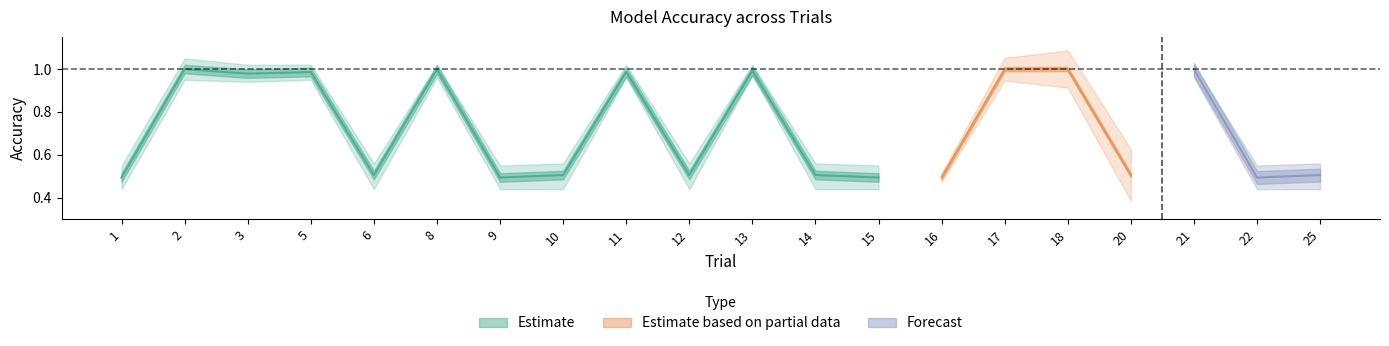

True or false: lower_band and upper_band intersect in this chart.

False